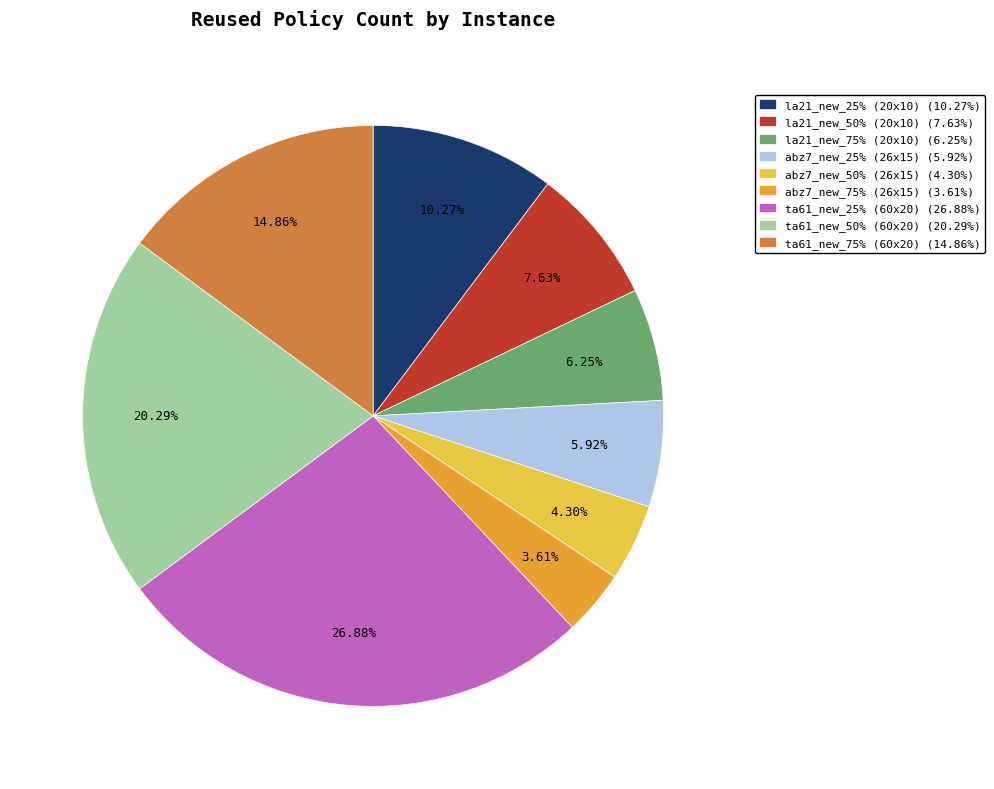

To the nearest percent, what portion does abz7_new_50% (26x15) represent?

4%